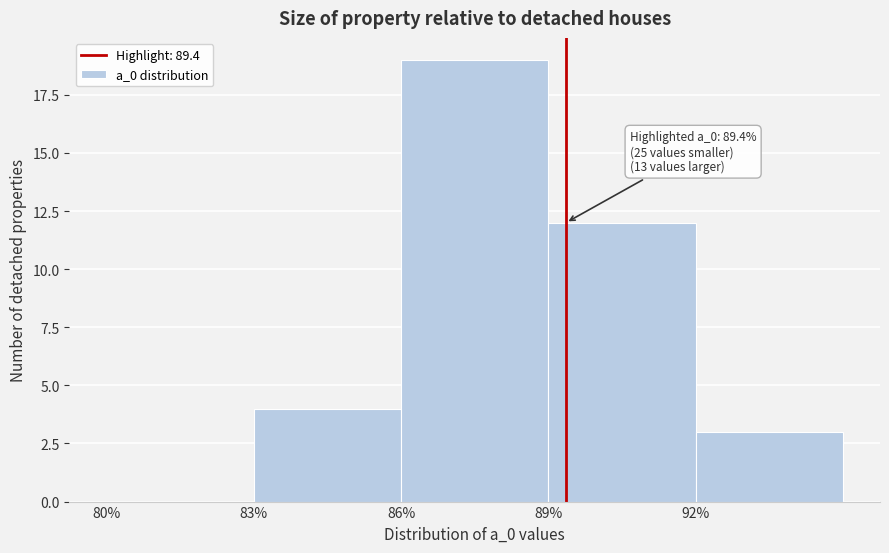

Over which range of the x-axis is the bar tallest?

86 to 89